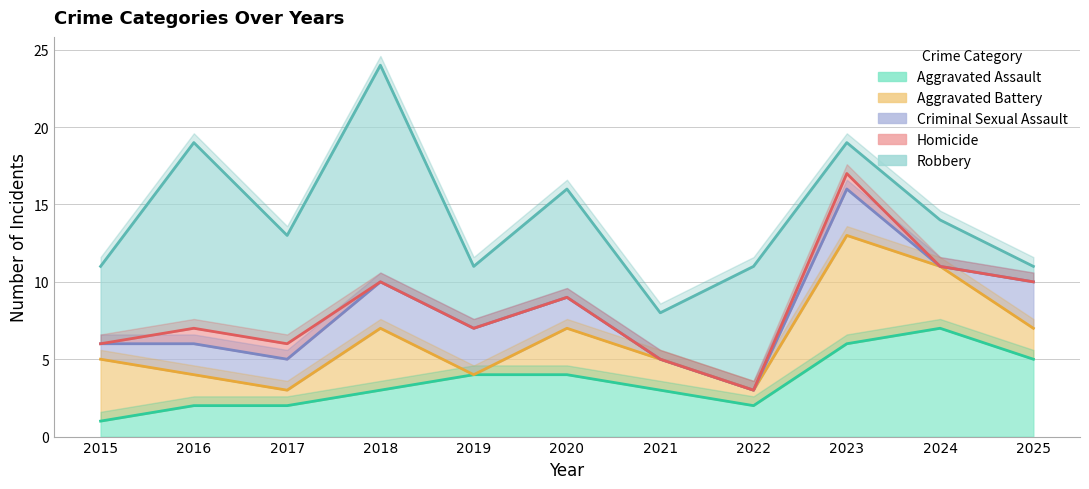

Is it true that Aggravated Battery equals 10 at 2023?

False